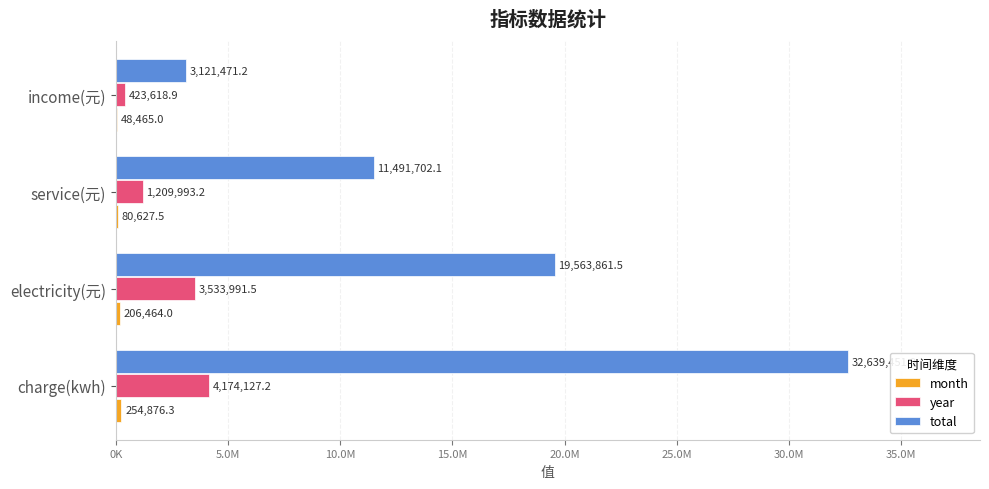

What is the average value of the year series?

2335432.7